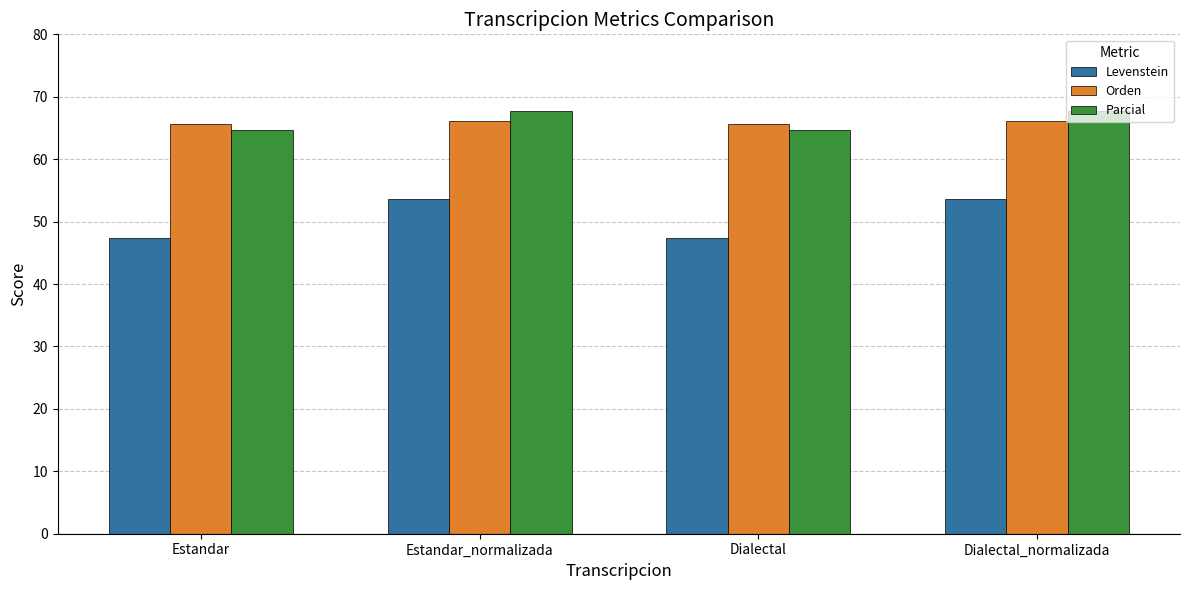

Reading left to right, list all the values displayed in this chart.

Levenstein: 47.4	53.6	47.4	53.6
Orden: 65.6	66.1	65.6	66.1
Parcial: 64.6	67.6	64.6	67.6